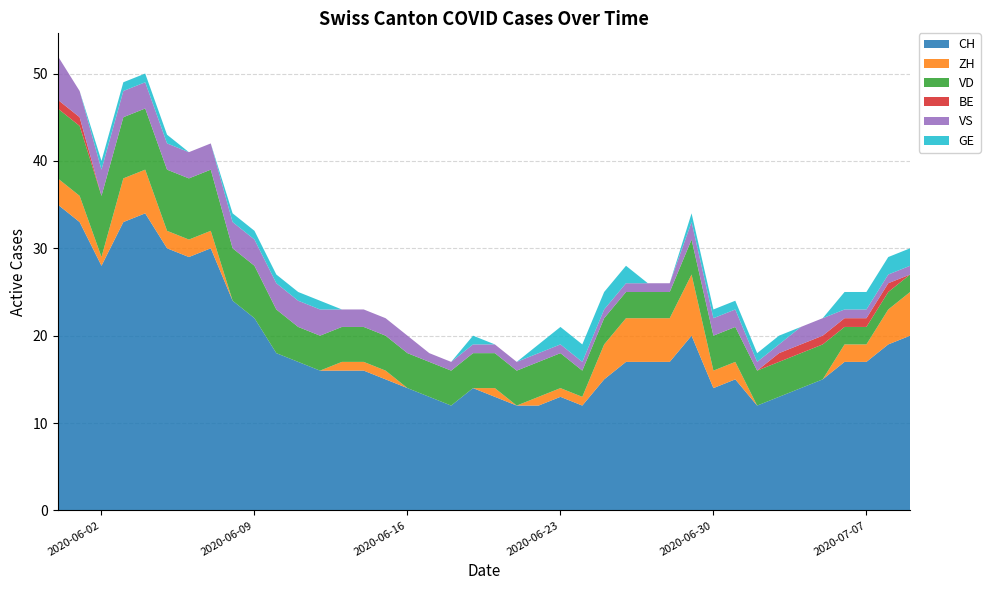

Reading left to right, transcribe all the data shown in this chart.

CH: 2020-05-31=35	2020-06-01=33	2020-06-02=28	2020-06-03=33	2020-06-04=34	2020-06-05=30	2020-06-06=29	2020-06-07=30	2020-06-08=24	2020-06-09=22	2020-06-10=18	2020-06-11=17	2020-06-12=16	2020-06-13=16	2020-06-14=16	2020-06-15=15	2020-06-16=14	2020-06-17=13	2020-06-18=12	2020-06-19=14	2020-06-20=13	2020-06-21=12	2020-06-22=12	2020-06-23=13	2020-06-24=12	2020-06-25=15	2020-06-26=17	2020-06-27=17	2020-06-28=17	2020-06-29=20	2020-06-30=14	2020-07-01=15	2020-07-02=12	2020-07-03=13	2020-07-04=14	2020-07-05=15	2020-07-06=17	2020-07-07=17	2020-07-08=19	2020-07-09=20
ZH: 2020-05-31=3	2020-06-01=3	2020-06-02=1	2020-06-03=5	2020-06-04=5	2020-06-05=2	2020-06-06=2	2020-06-07=2	2020-06-08=0	2020-06-09=0	2020-06-10=0	2020-06-11=0	2020-06-12=0	2020-06-13=1	2020-06-14=1	2020-06-15=1	2020-06-16=0	2020-06-17=0	2020-06-18=0	2020-06-19=0	2020-06-20=1	2020-06-21=0	2020-06-22=1	2020-06-23=1	2020-06-24=1	2020-06-25=4	2020-06-26=5	2020-06-27=5	2020-06-28=5	2020-06-29=7	2020-06-30=2	2020-07-01=2	2020-07-02=0	2020-07-03=0	2020-07-04=0	2020-07-05=0	2020-07-06=2	2020-07-07=2	2020-07-08=4	2020-07-09=5
VD: 2020-05-31=8	2020-06-01=8	2020-06-02=7	2020-06-03=7	2020-06-04=7	2020-06-05=7	2020-06-06=7	2020-06-07=7	2020-06-08=6	2020-06-09=6	2020-06-10=5	2020-06-11=4	2020-06-12=4	2020-06-13=4	2020-06-14=4	2020-06-15=4	2020-06-16=4	2020-06-17=4	2020-06-18=4	2020-06-19=4	2020-06-20=4	2020-06-21=4	2020-06-22=4	2020-06-23=4	2020-06-24=3	2020-06-25=3	2020-06-26=3	2020-06-27=3	2020-06-28=3	2020-06-29=4	2020-06-30=4	2020-07-01=4	2020-07-02=4	2020-07-03=4	2020-07-04=4	2020-07-05=4	2020-07-06=2	2020-07-07=2	2020-07-08=2	2020-07-09=2
BE: 2020-05-31=1	2020-06-01=1	2020-06-02=0	2020-06-03=0	2020-06-04=0	2020-06-05=0	2020-06-06=0	2020-06-07=0	2020-06-08=0	2020-06-09=0	2020-06-10=0	2020-06-11=0	2020-06-12=0	2020-06-13=0	2020-06-14=0	2020-06-15=0	2020-06-16=0	2020-06-17=0	2020-06-18=0	2020-06-19=0	2020-06-20=0	2020-06-21=0	2020-06-22=0	2020-06-23=0	2020-06-24=0	2020-06-25=0	2020-06-26=0	2020-06-27=0	2020-06-28=0	2020-06-29=0	2020-06-30=0	2020-07-01=0	2020-07-02=0	2020-07-03=1	2020-07-04=1	2020-07-05=1	2020-07-06=1	2020-07-07=1	2020-07-08=1	2020-07-09=0
VS: 2020-05-31=5	2020-06-01=3	2020-06-02=3	2020-06-03=3	2020-06-04=3	2020-06-05=3	2020-06-06=3	2020-06-07=3	2020-06-08=3	2020-06-09=3	2020-06-10=3	2020-06-11=3	2020-06-12=3	2020-06-13=2	2020-06-14=2	2020-06-15=2	2020-06-16=2	2020-06-17=1	2020-06-18=1	2020-06-19=1	2020-06-20=1	2020-06-21=1	2020-06-22=1	2020-06-23=1	2020-06-24=1	2020-06-25=1	2020-06-26=1	2020-06-27=1	2020-06-28=1	2020-06-29=2	2020-06-30=2	2020-07-01=2	2020-07-02=1	2020-07-03=1	2020-07-04=2	2020-07-05=2	2020-07-06=1	2020-07-07=1	2020-07-08=1	2020-07-09=1
GE: 2020-05-31=0	2020-06-01=0	2020-06-02=1	2020-06-03=1	2020-06-04=1	2020-06-05=1	2020-06-06=0	2020-06-07=0	2020-06-08=1	2020-06-09=1	2020-06-10=1	2020-06-11=1	2020-06-12=1	2020-06-13=0	2020-06-14=0	2020-06-15=0	2020-06-16=0	2020-06-17=0	2020-06-18=0	2020-06-19=1	2020-06-20=0	2020-06-21=0	2020-06-22=1	2020-06-23=2	2020-06-24=2	2020-06-25=2	2020-06-26=2	2020-06-27=0	2020-06-28=0	2020-06-29=1	2020-06-30=1	2020-07-01=1	2020-07-02=1	2020-07-03=1	2020-07-04=0	2020-07-05=0	2020-07-06=2	2020-07-07=2	2020-07-08=2	2020-07-09=2